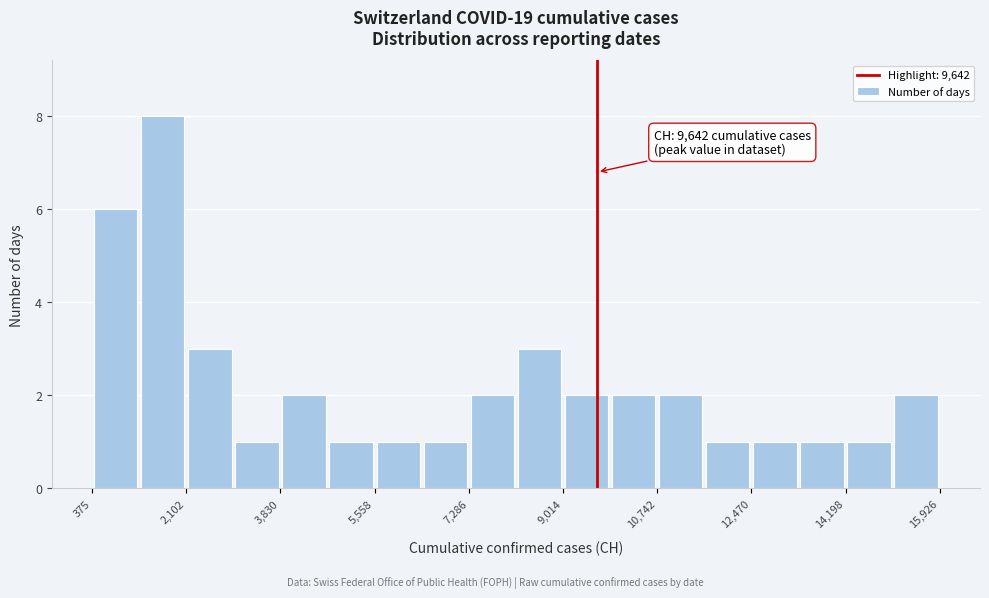

Over which range of the x-axis is the bar tallest?

1200 to 2200